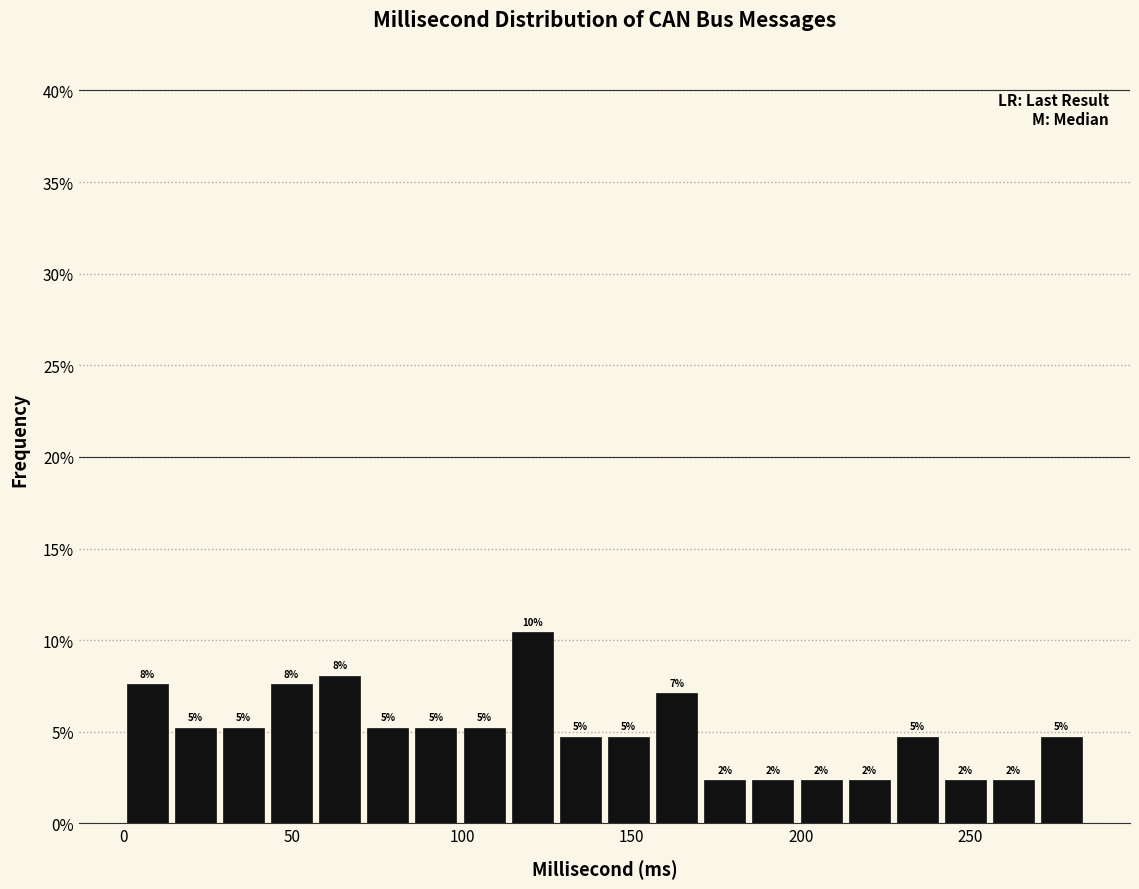

Around what value on the x-axis is the tallest bar? Give the approximate position of its centre, as read against the axis.

120